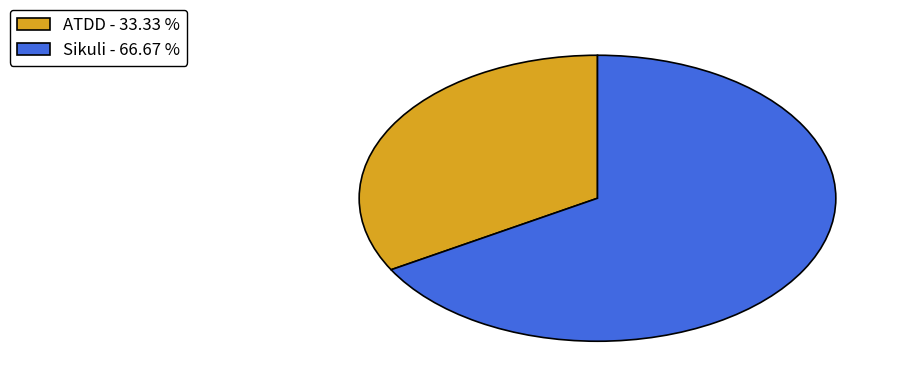

Which category has the smallest portion of the pie?

ATDD